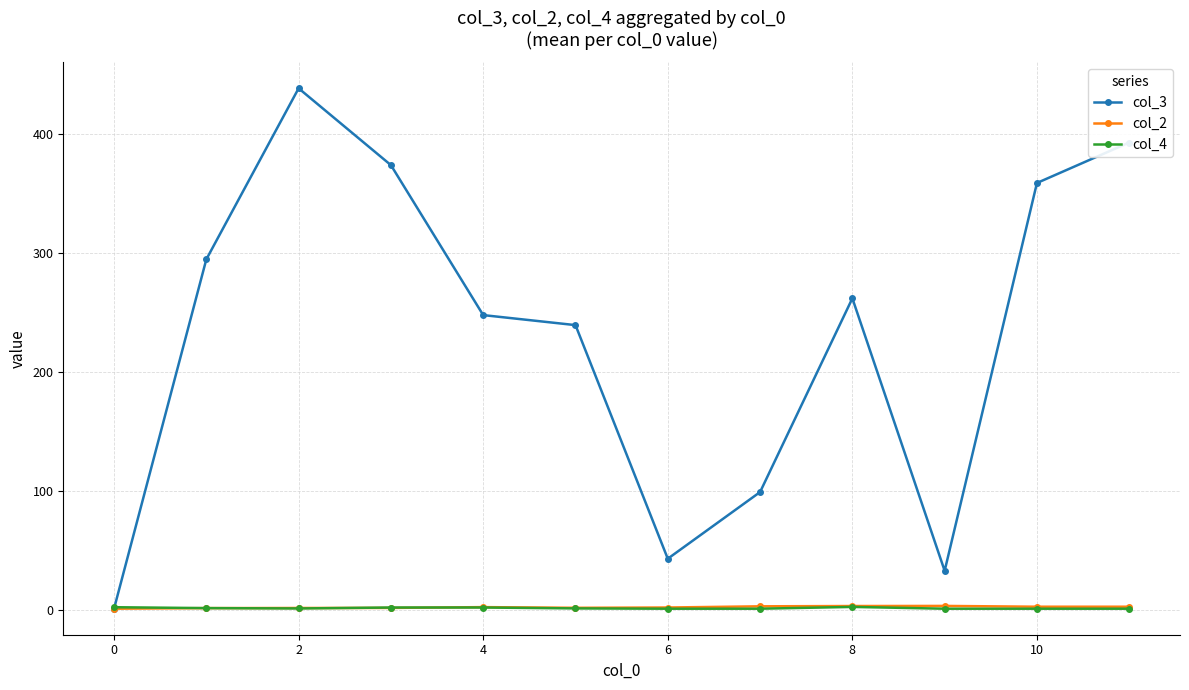

Which series has the largest total across all categories?

col_3